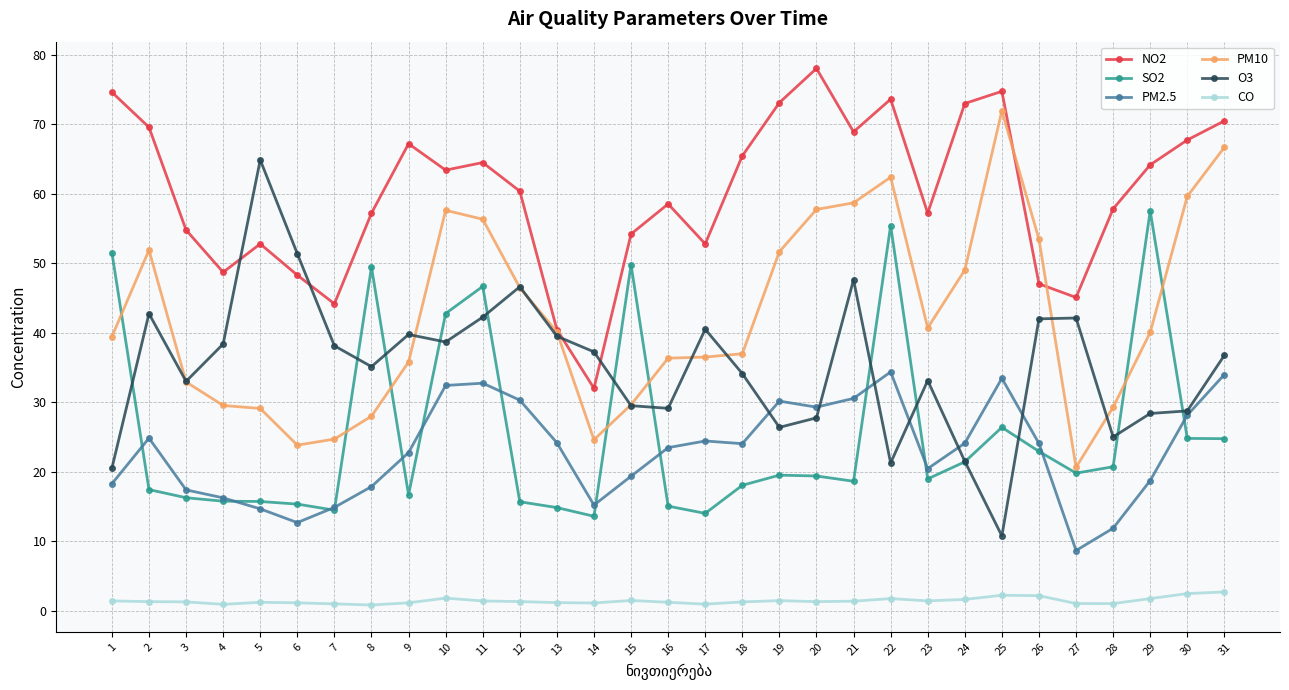

How many intersections are there between SO2 and PM10?

7